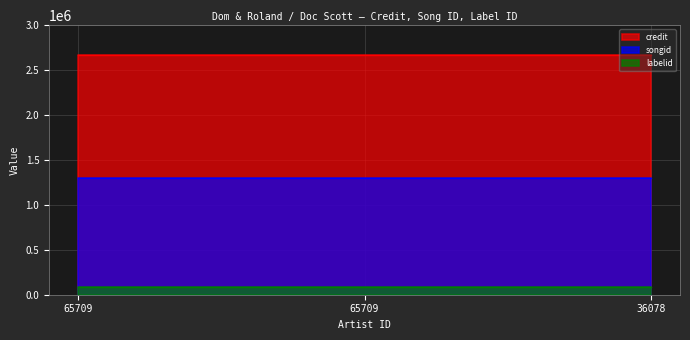

At which category is the sum across all series the highest?

65709